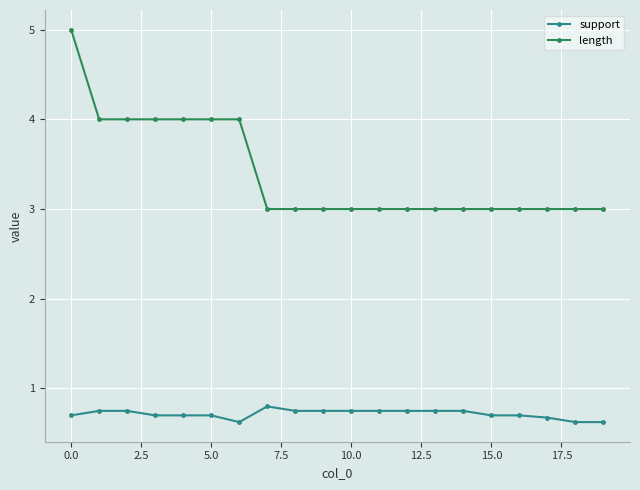

What is the average value of the length series?

3.4